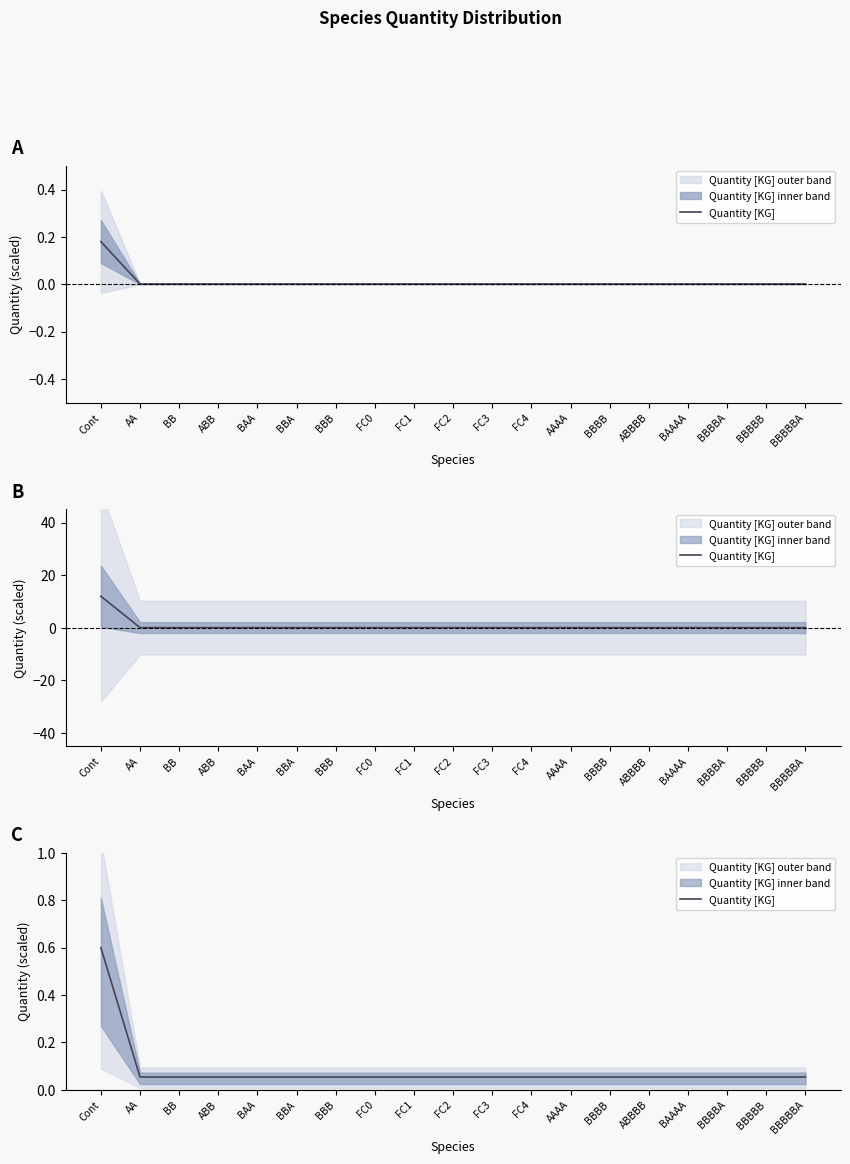

Rank the categories by value from highest to lowest.

Cont, AA, BB, ABB, BAA, BBA, BBB, FC0, FC1, FC2, FC3, FC4, AAAA, BBBB, ABBBB, BAAAA, BBBBA, BBBBB, BBBBBA